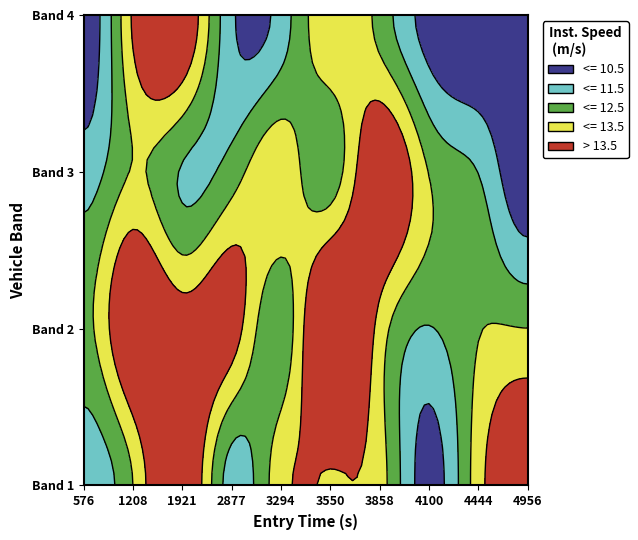

Which series has the largest range (max minus min)?

row3